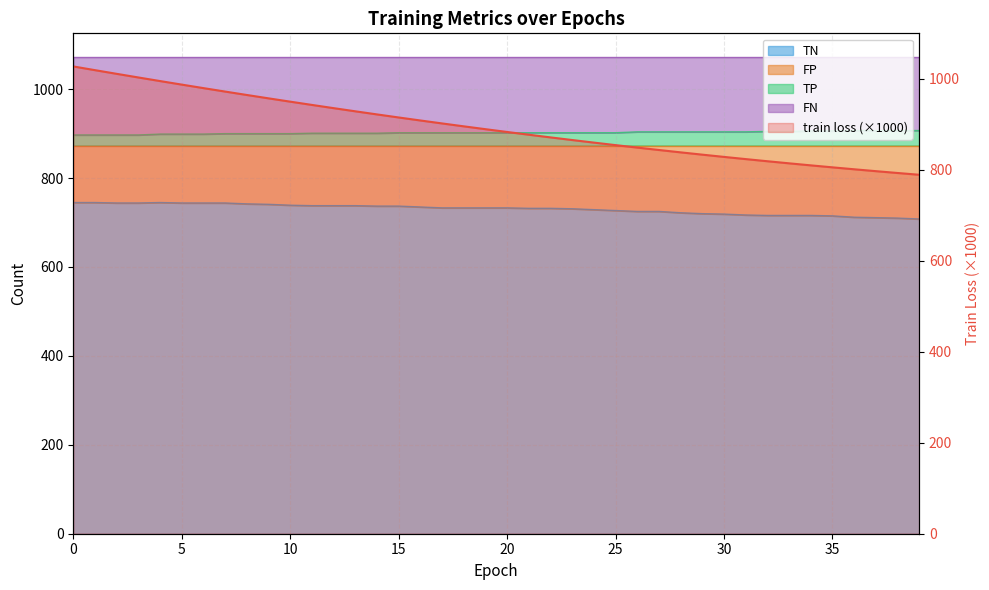

At how many categories does at least one series exceed 854?

40